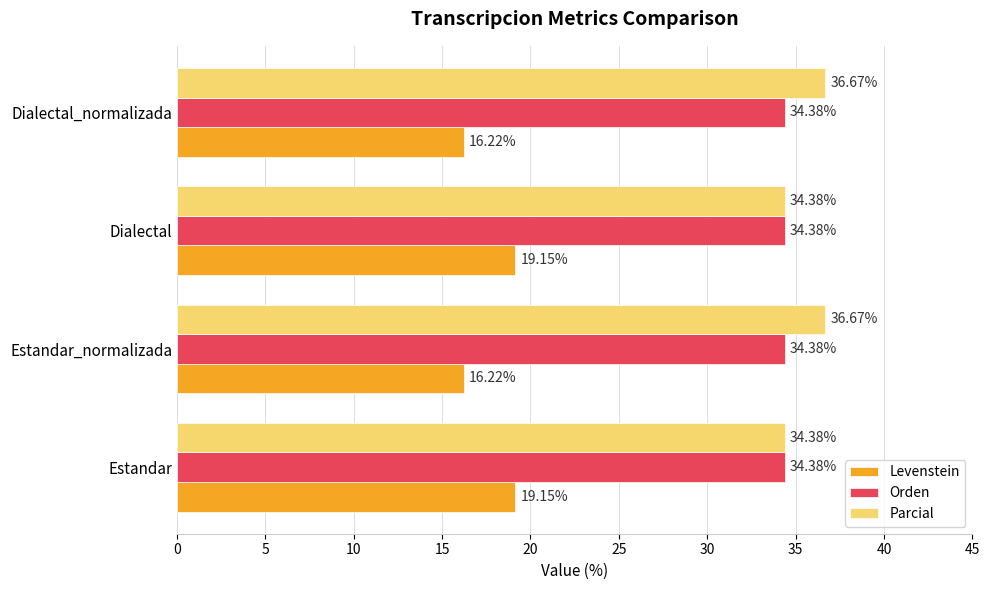

Which series changed the most between Estandar and Estandar_normalizada?

Levenstein